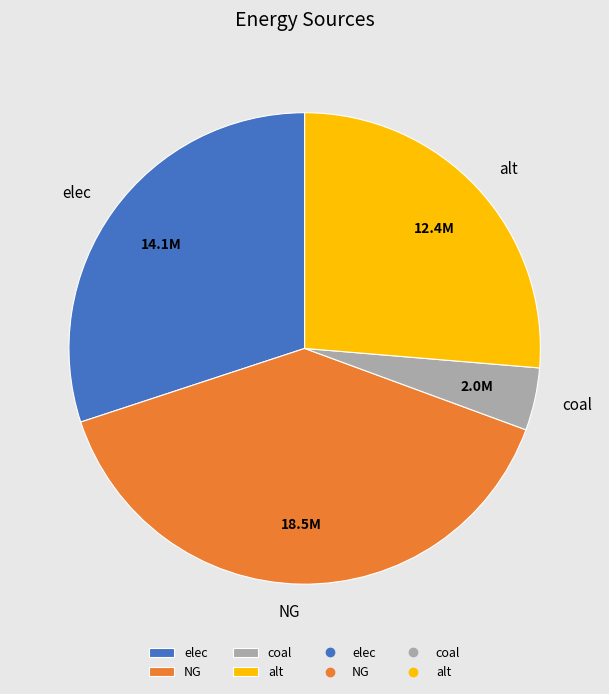

Rank the categories by value from highest to lowest.

NG, elec, alt, coal